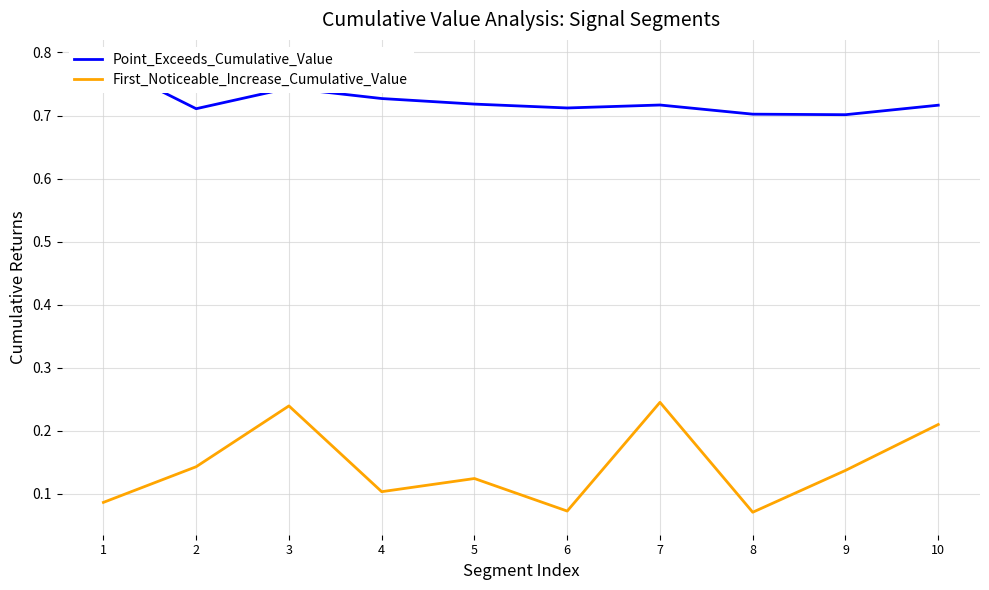

What is the difference between the First_Noticeable_Increase_Cumulative_Value values at 1 and 9?

0.1